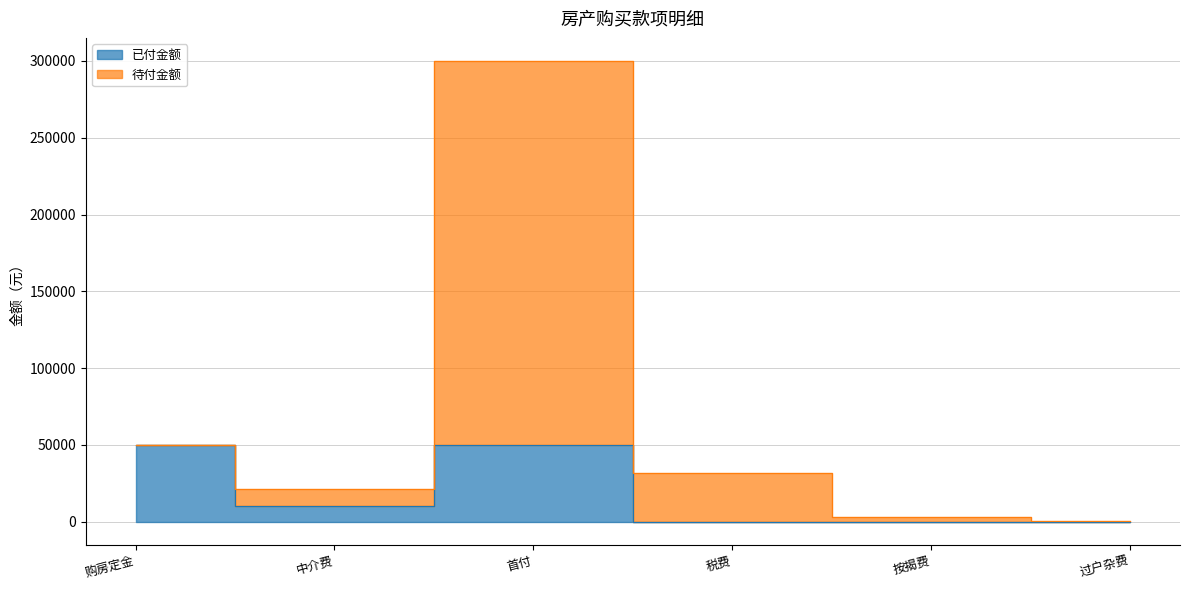

What is the sum of all 待付金额 values?

406700